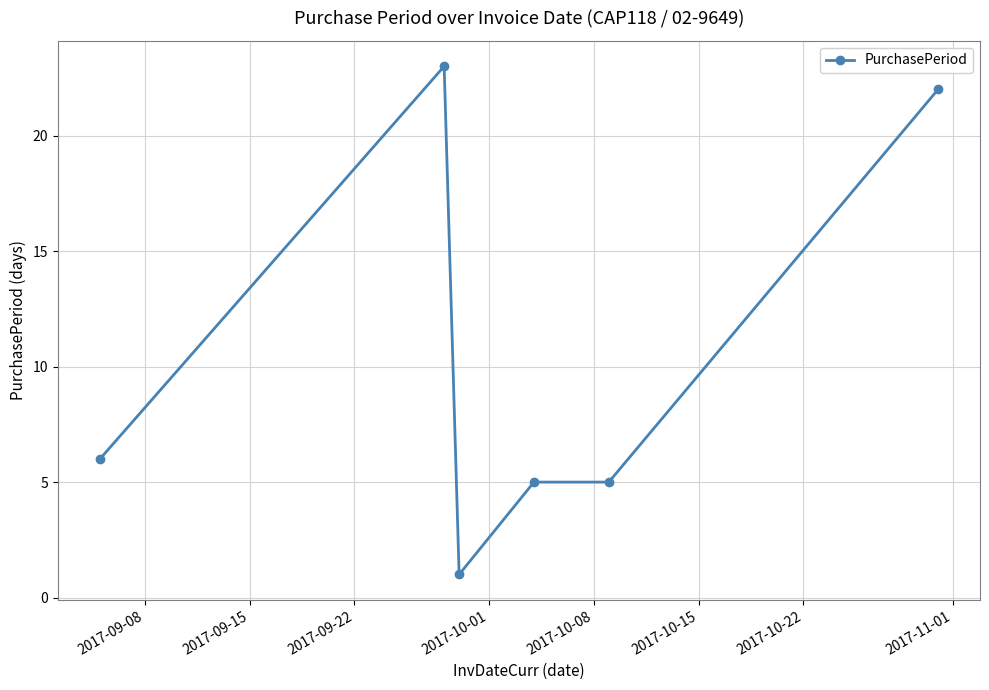

What is the sum of all values?

62